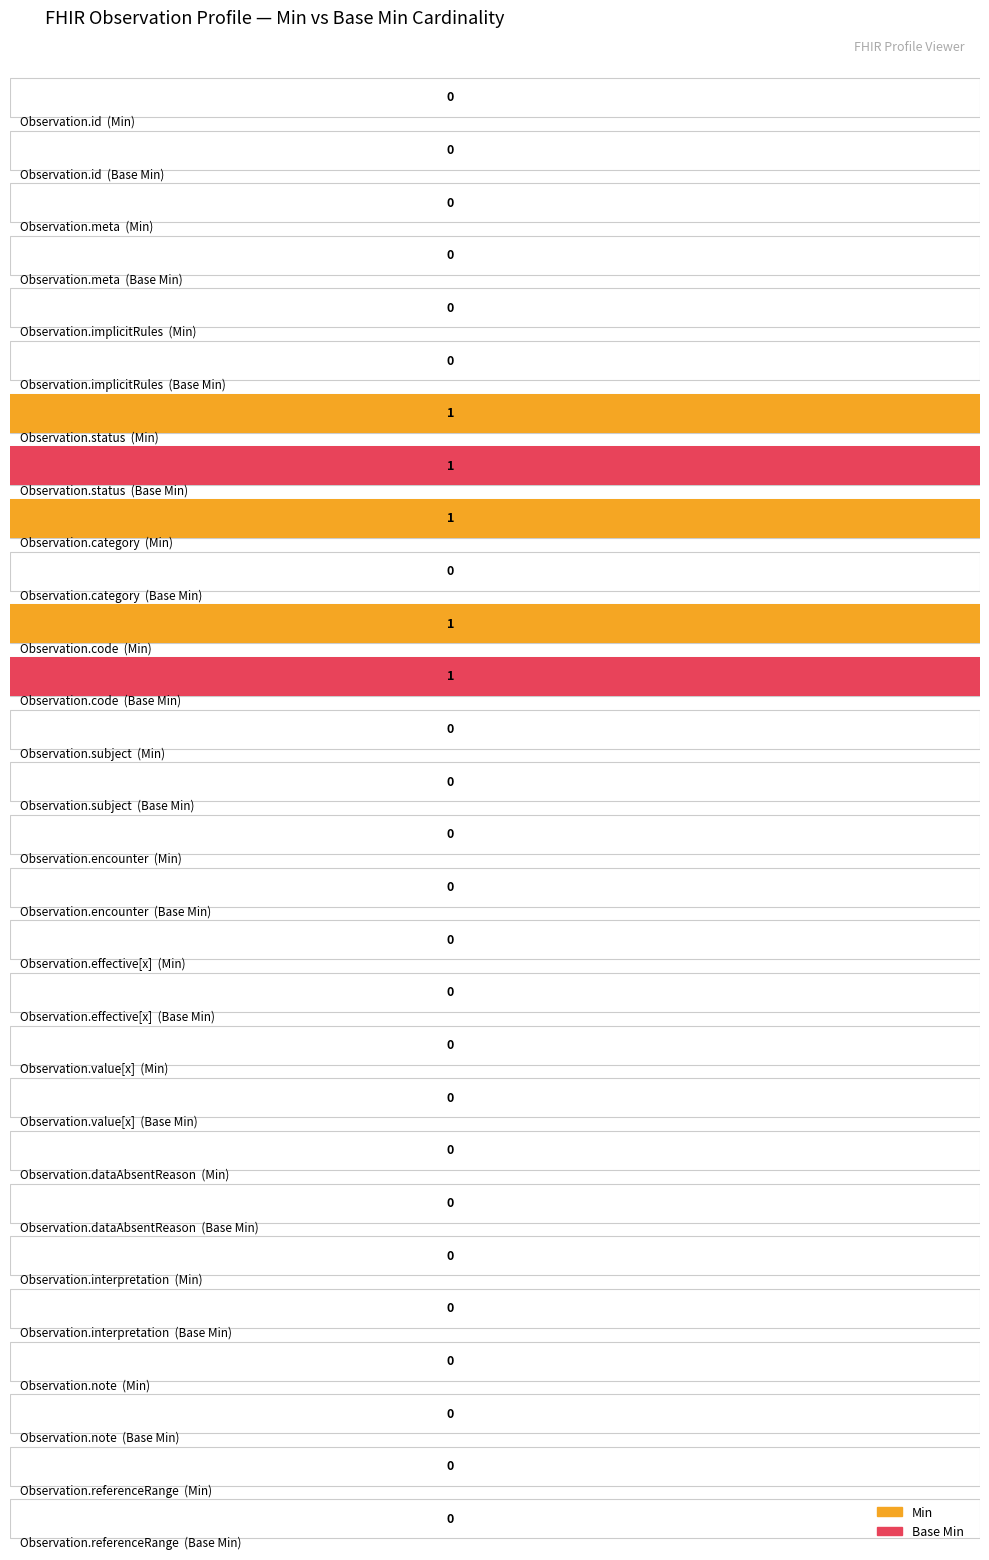

What are all the series names shown in the legend?

Min, Base Min